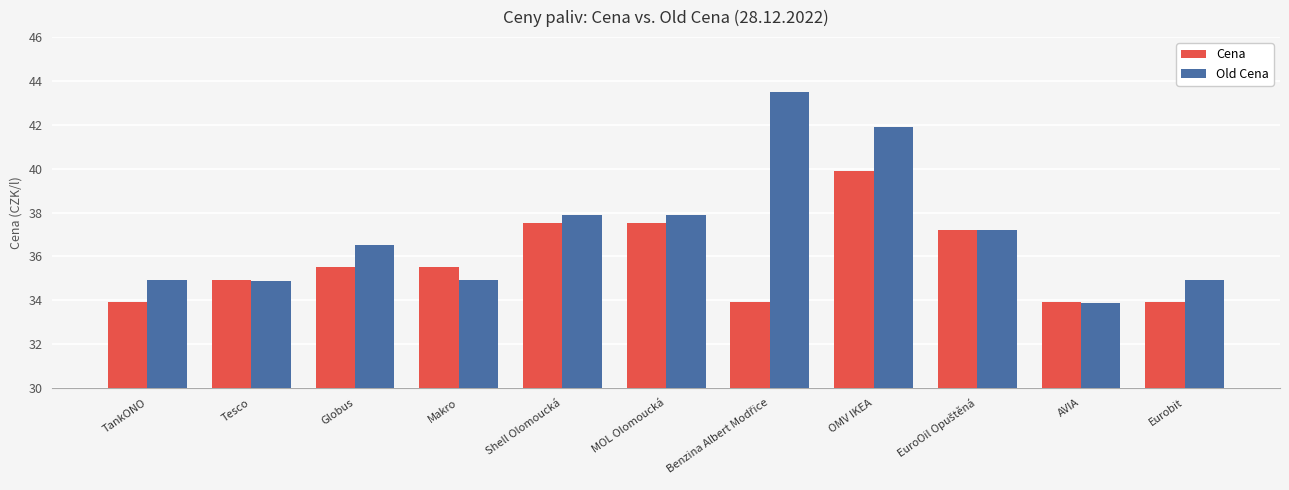

What is the average value of the Cena series?

35.8